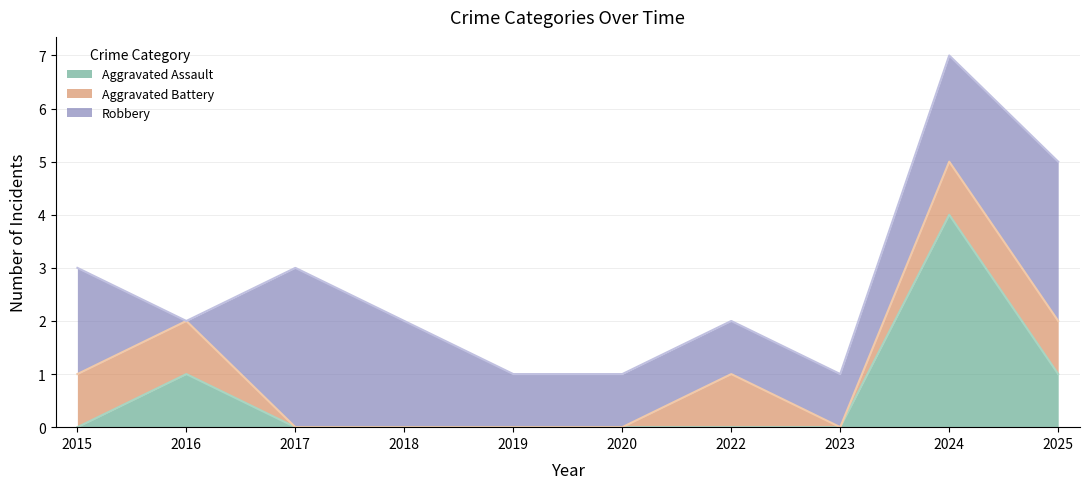

True or false: Aggravated Battery and Aggravated Assault cross at least once.

False